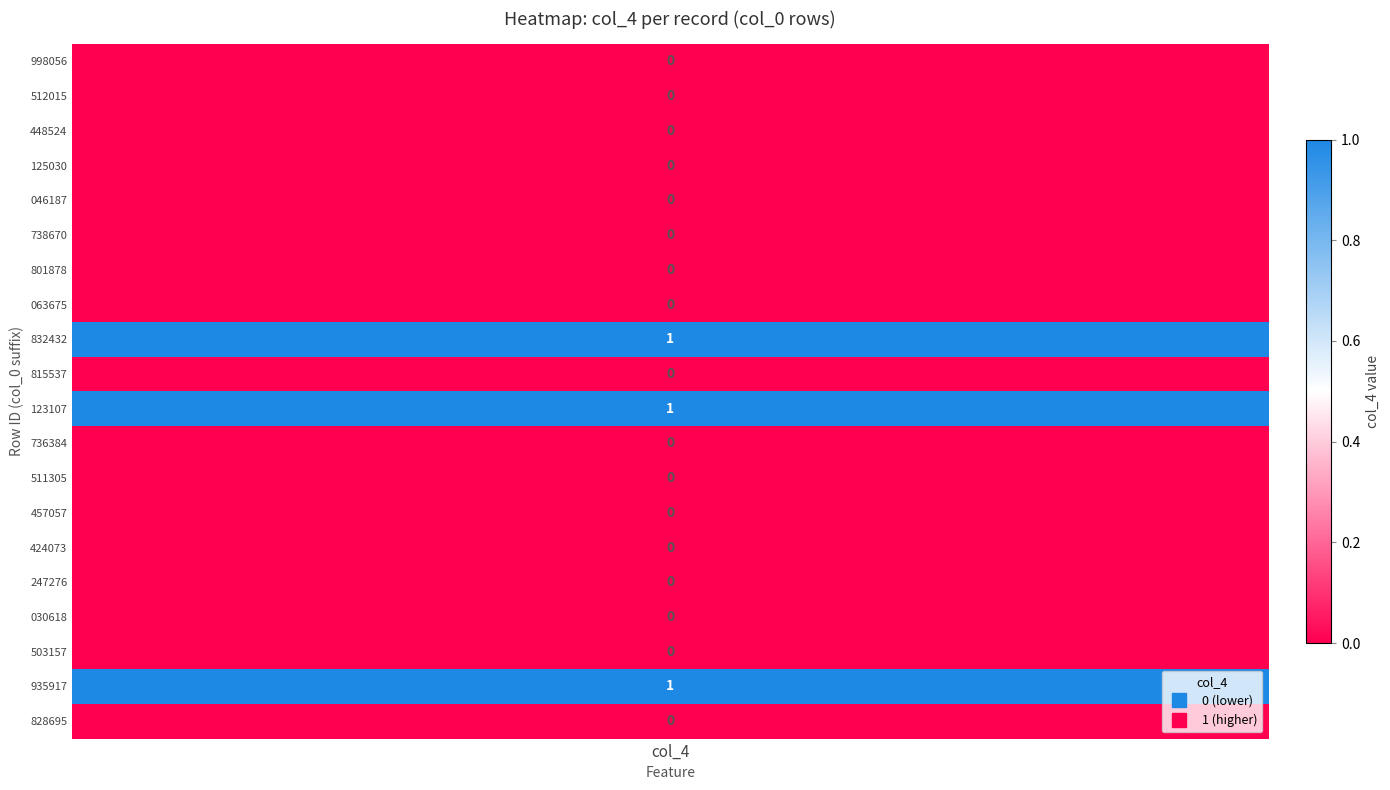

Reading left to right, transcribe all the data shown in this chart.

values=0	1=0	2=0	3=0	4=0	5=0	6=0	7=0	8=1	9=0	10=1	11=0	12=0	13=0	14=0	15=0	16=0	17=0	18=1	19=0